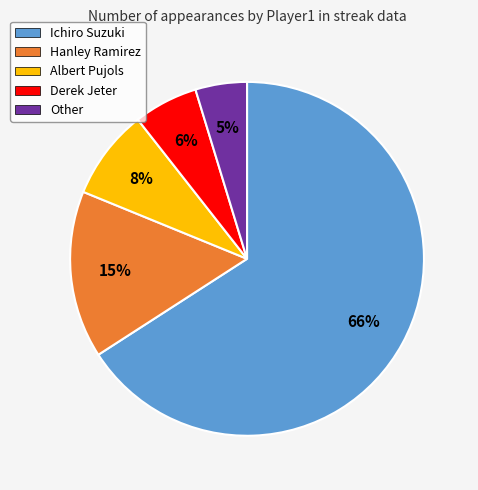

Is there any slice that represents more than half of the pie?

Yes